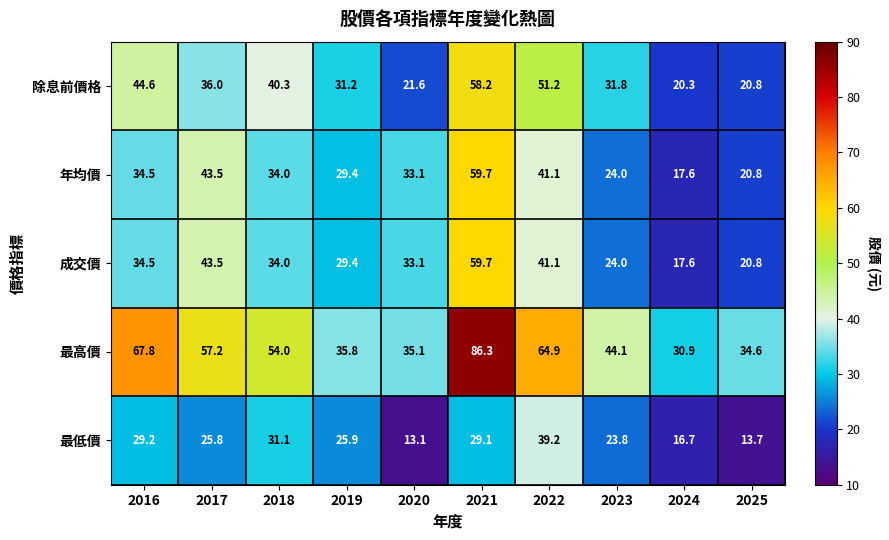

Rank the categories by 最低價 value from lowest to highest.

2020, 2025, 2024, 2023, 2017, 2019, 2021, 2016, 2018, 2022